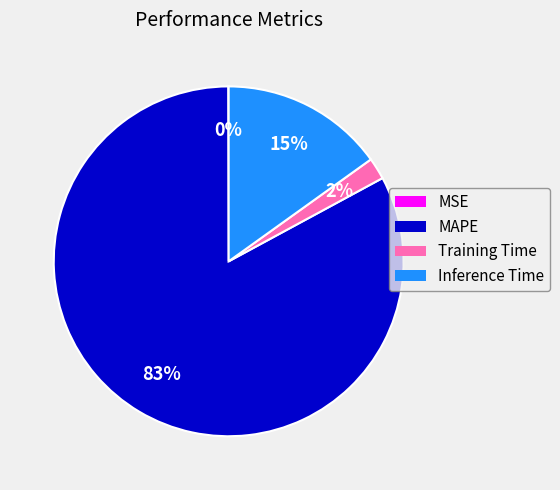

To the nearest percent, what is the combined percentage of MAPE and Training Time?

85%